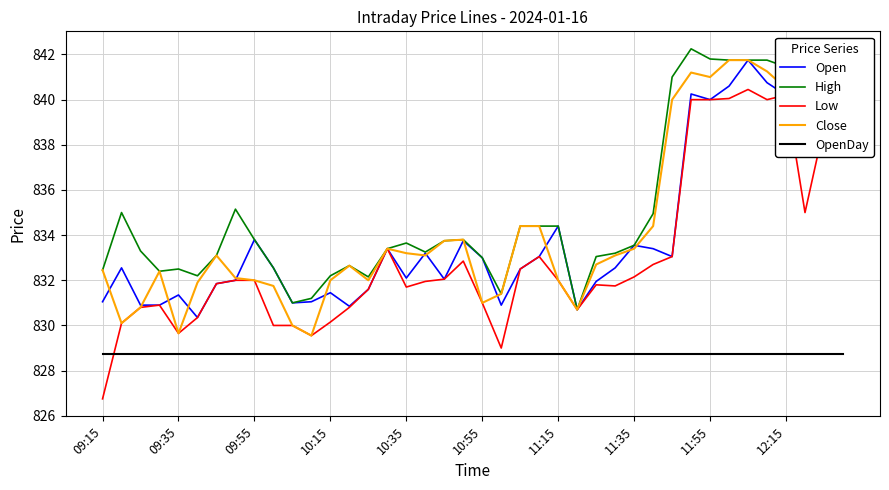

Which series has the largest total across all categories?

High